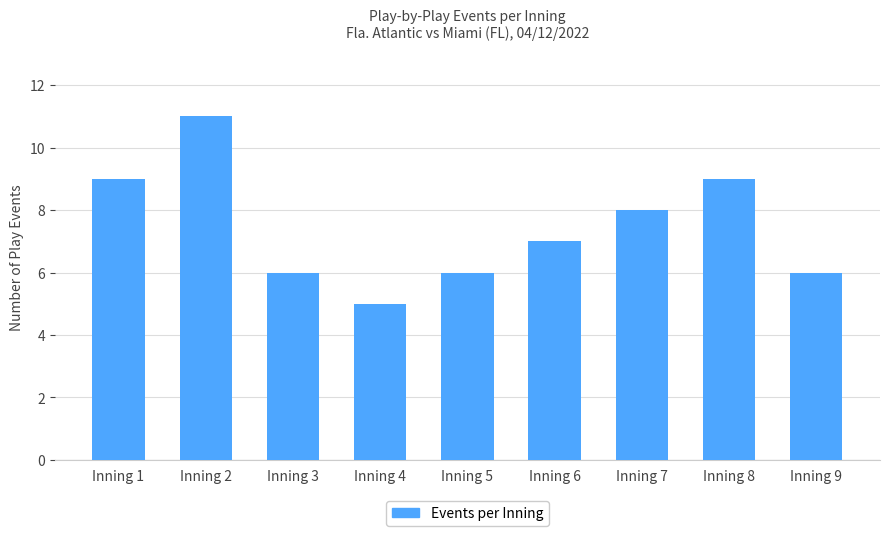

How many categories are shown in the chart?

9